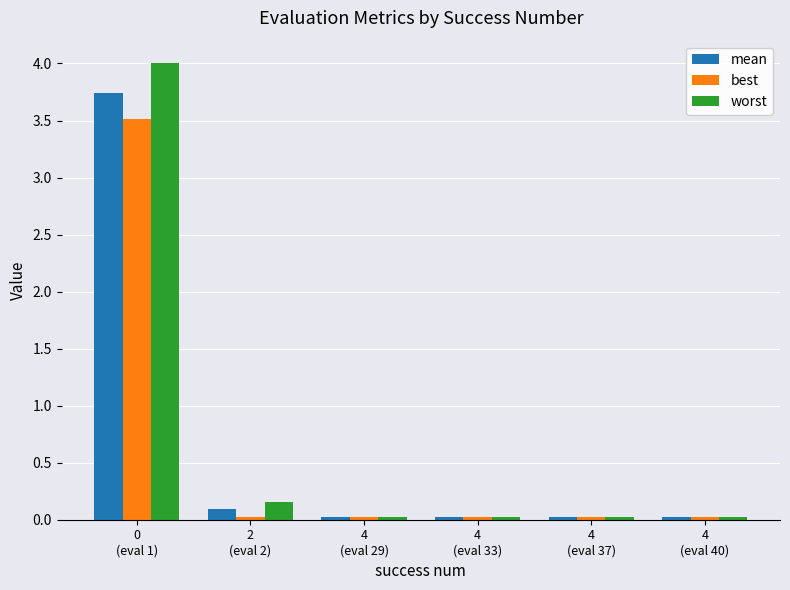

What is the difference between the maximum and minimum values in the mean series?

3.7